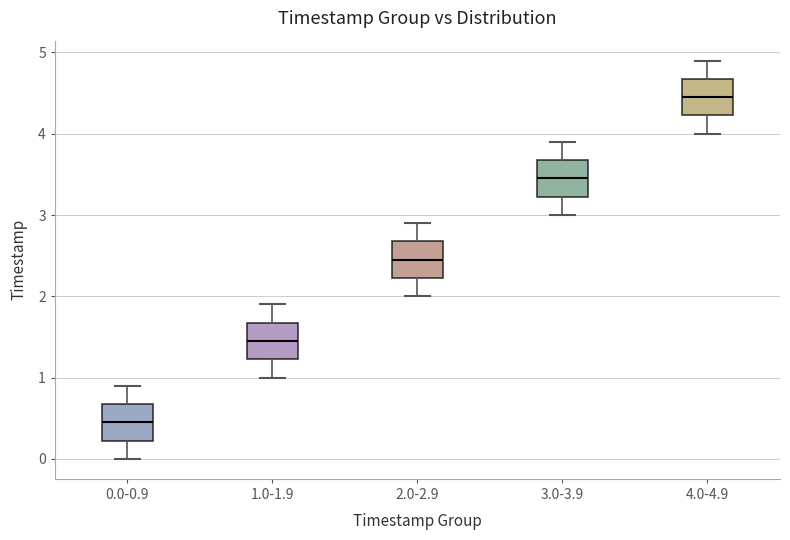

Reading left to right, read every box against the y-axis: the position of its median line, the range the box covers, and the ends of its whiskers. The values are not printed on the chart, so give them approximately, as read against the axis.

0.0-0.9: median 0.5, box 0.2 to 0.7, whiskers 0.0 to 0.9
1.0-1.9: median 1.5, box 1.2 to 1.7, whiskers 1.0 to 1.9
2.0-2.9: median 2.5, box 2.2 to 2.7, whiskers 2.0 to 2.9
3.0-3.9: median 3.5, box 3.2 to 3.7, whiskers 3.0 to 3.9
4.0-4.9: median 4.5, box 4.2 to 4.7, whiskers 4.0 to 4.9